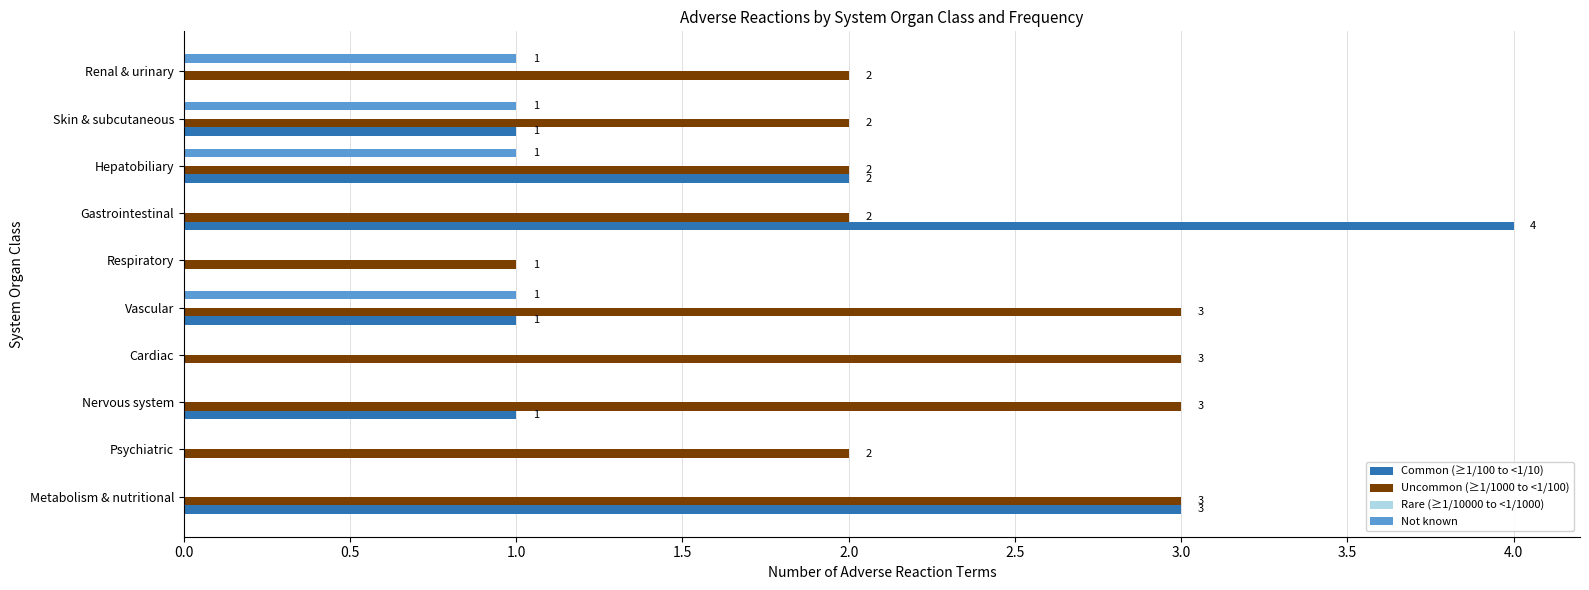

How many Common (≥1/100 to <1/10) values are between 0 and 2?

8